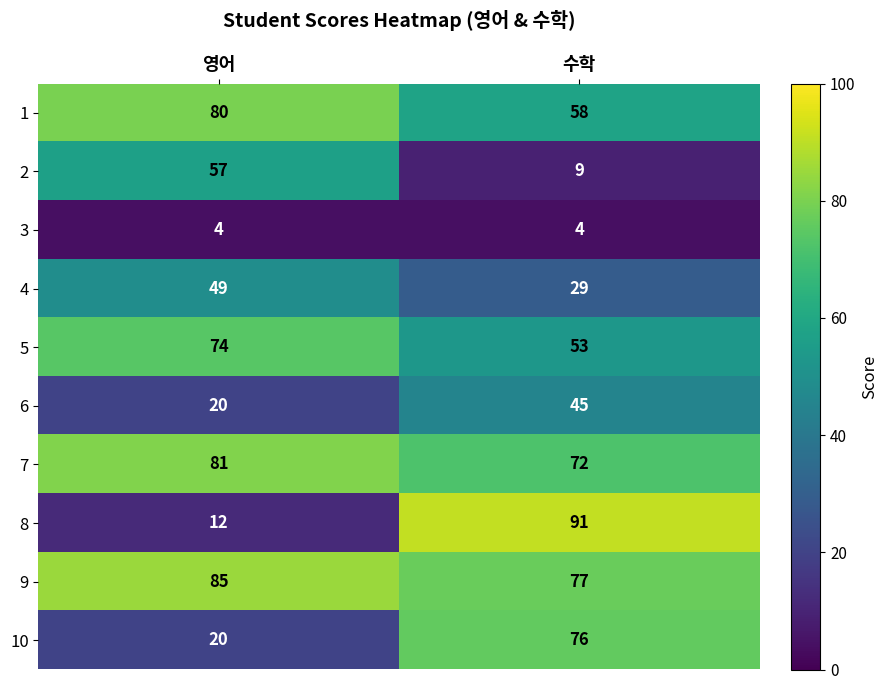

List the labels in order of 10 value, largest first.

수학, 영어